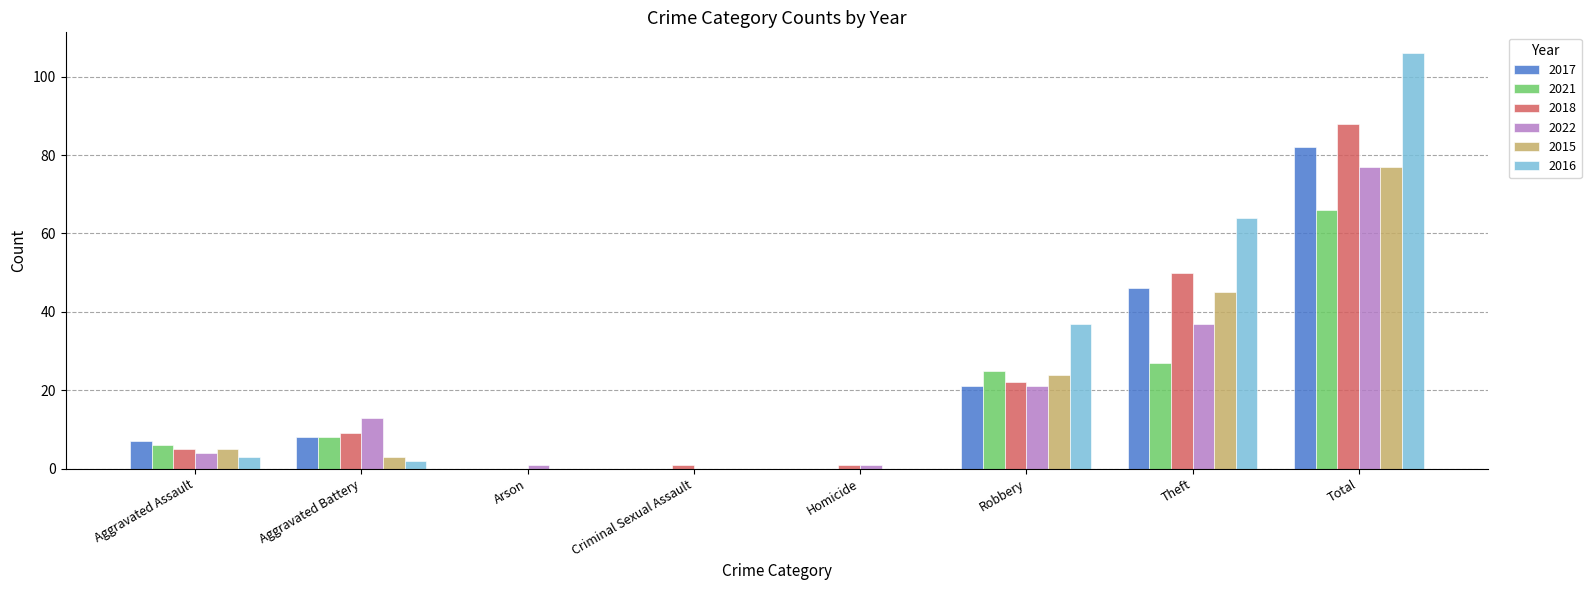

What is the sum of all 2016 values?

212